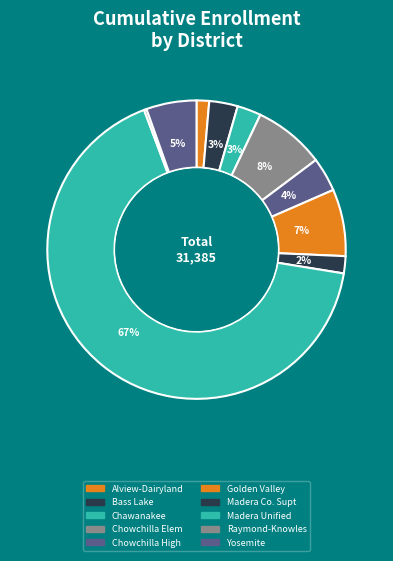

Is there a majority slice in this chart?

Yes